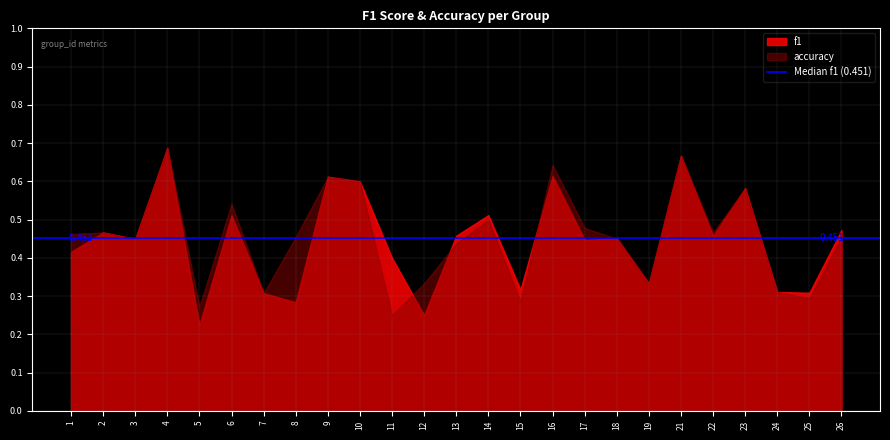

How many lines are shown in the chart?

2